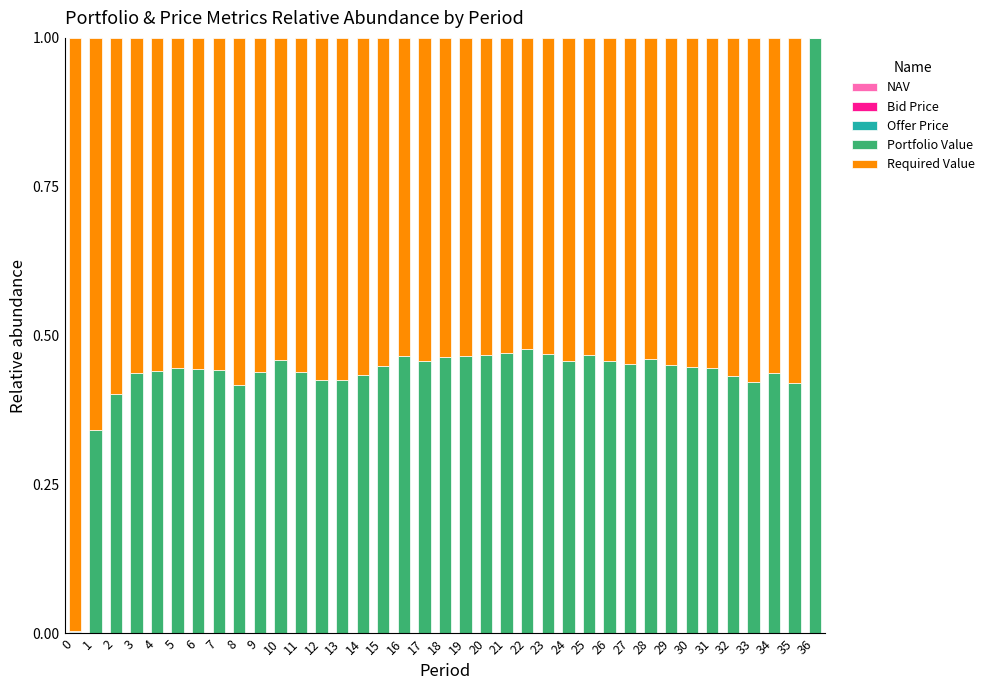

Count the number of data series in this chart.

5